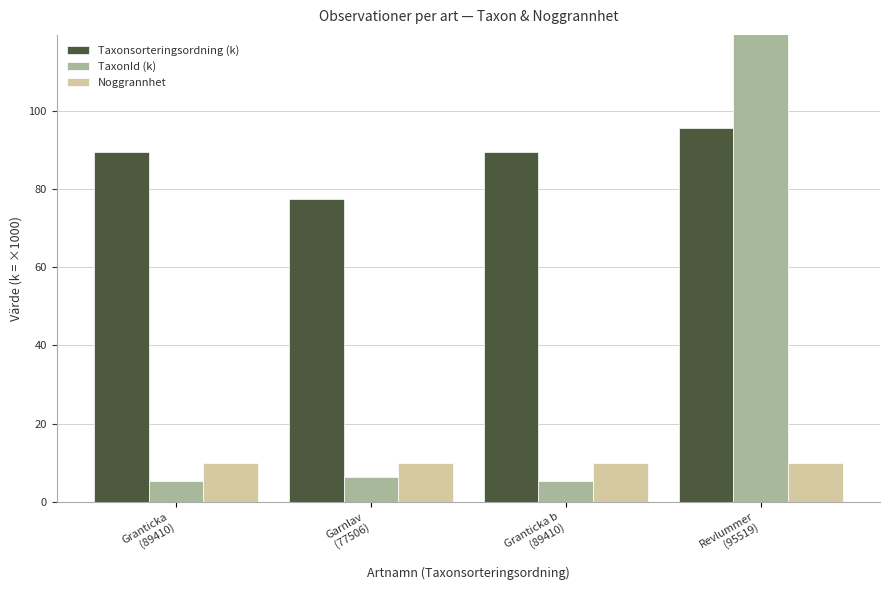

Which category has the highest value in the Taxonsorteringsordning (k) series?

Revlummer
(95519)